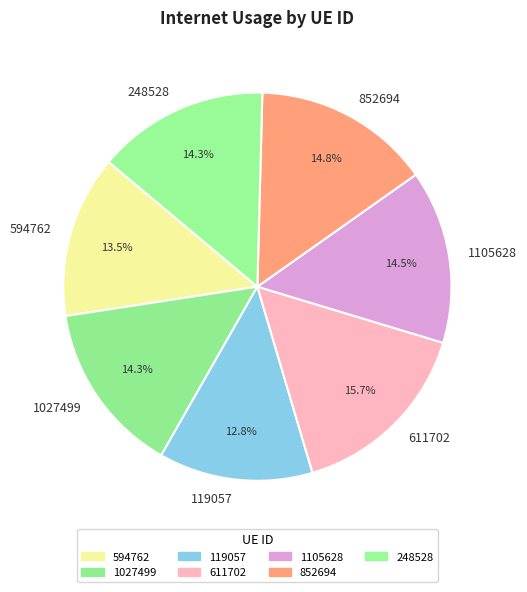

What portion of the pie excludes 594762?

86.5%